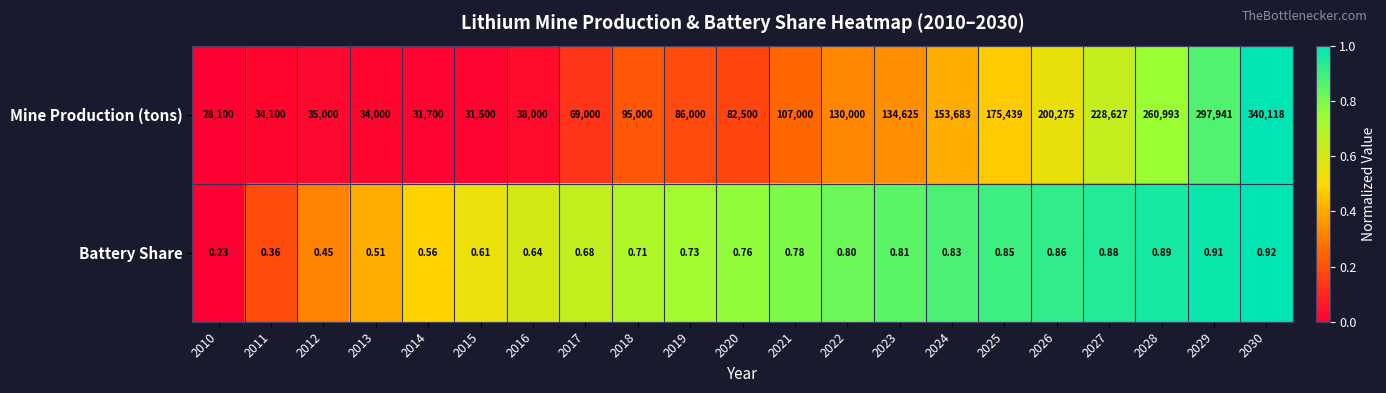

At which category does the chart reach its minimum across all series?

2010